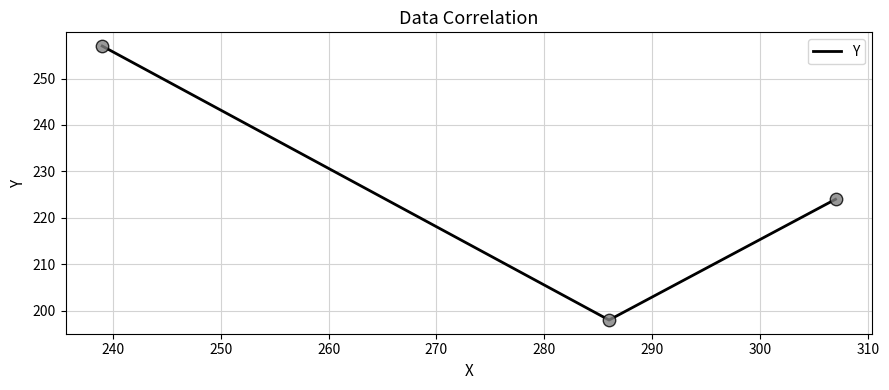

What is the sum of all values?

679